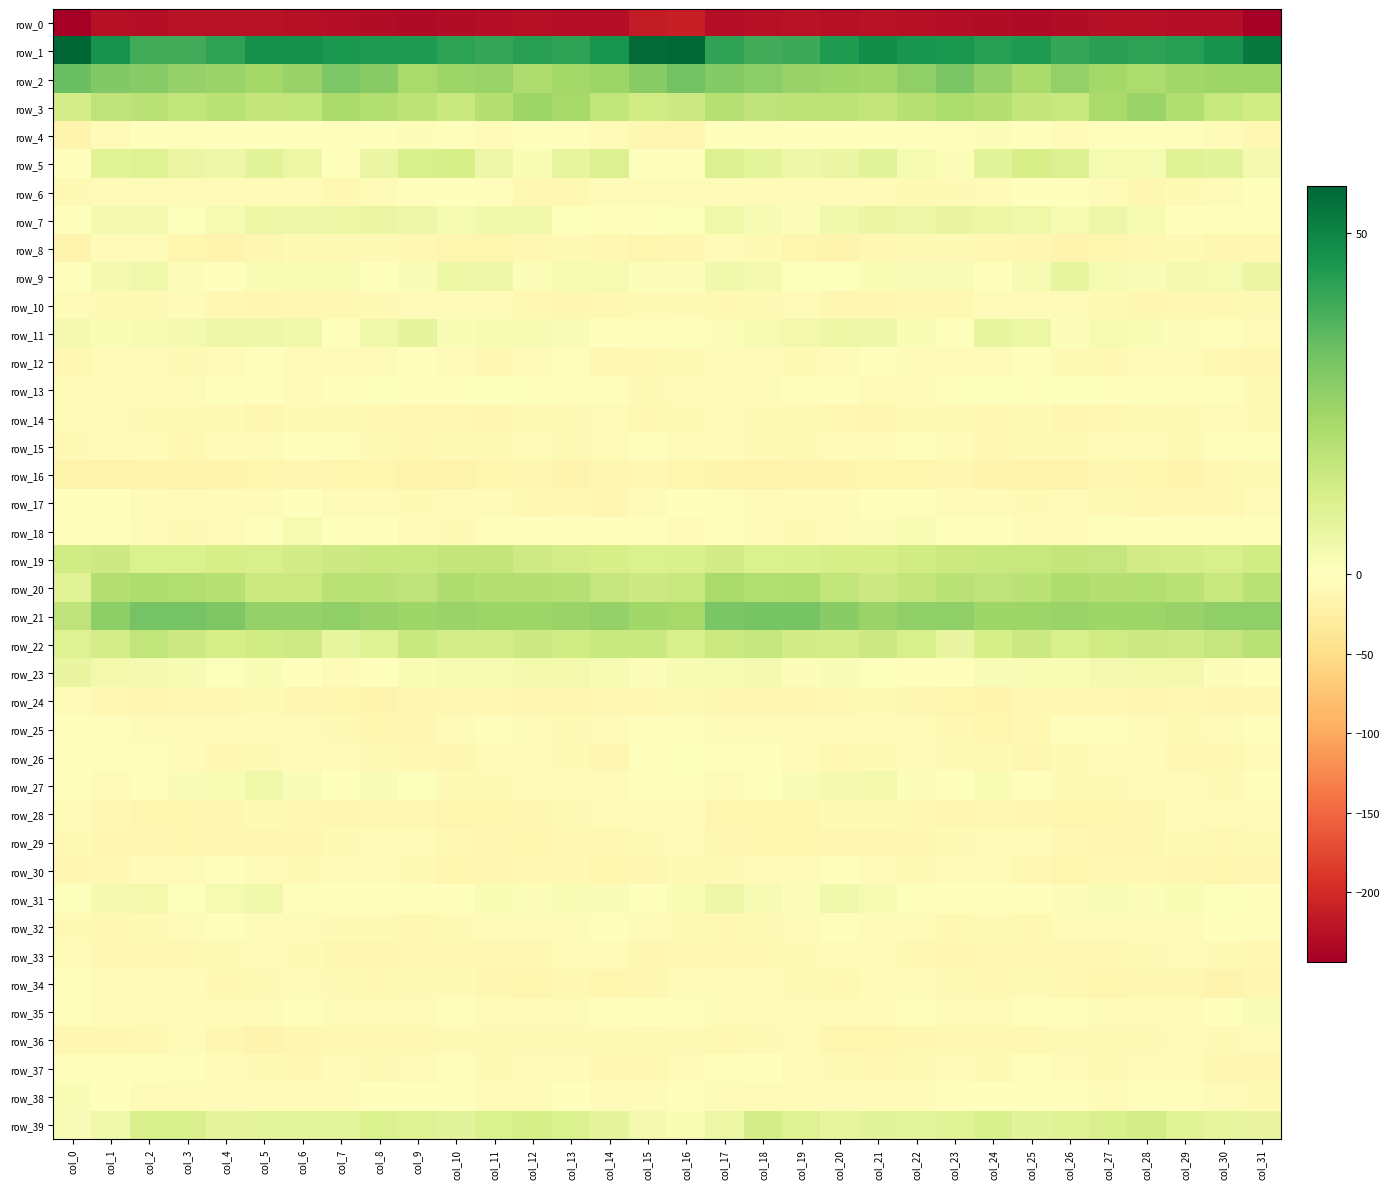

What is the approximate value of row_24 at col_25?

-10.7